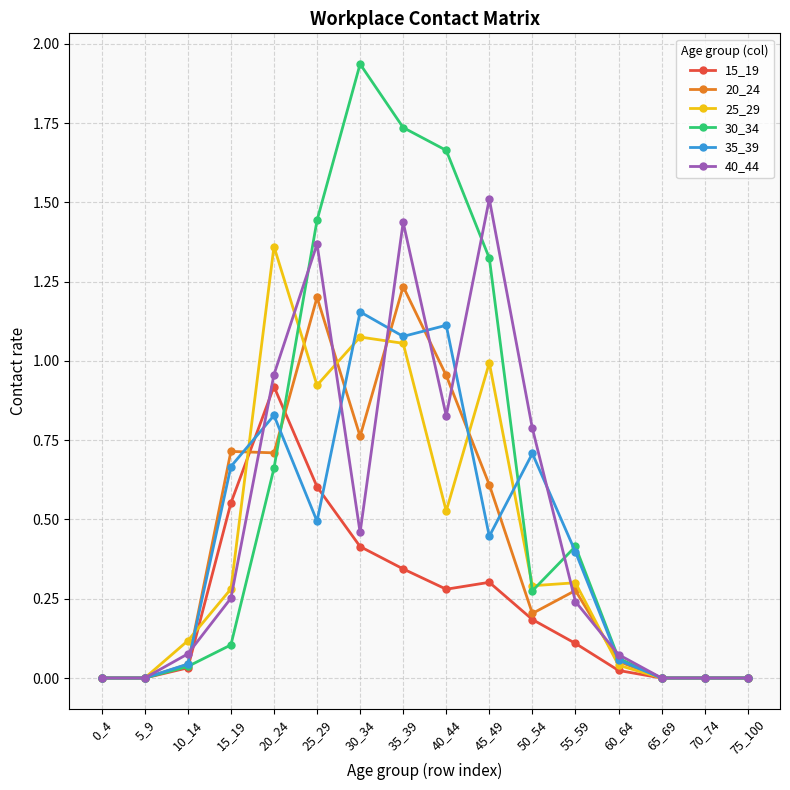

How many data points does each series have?

16